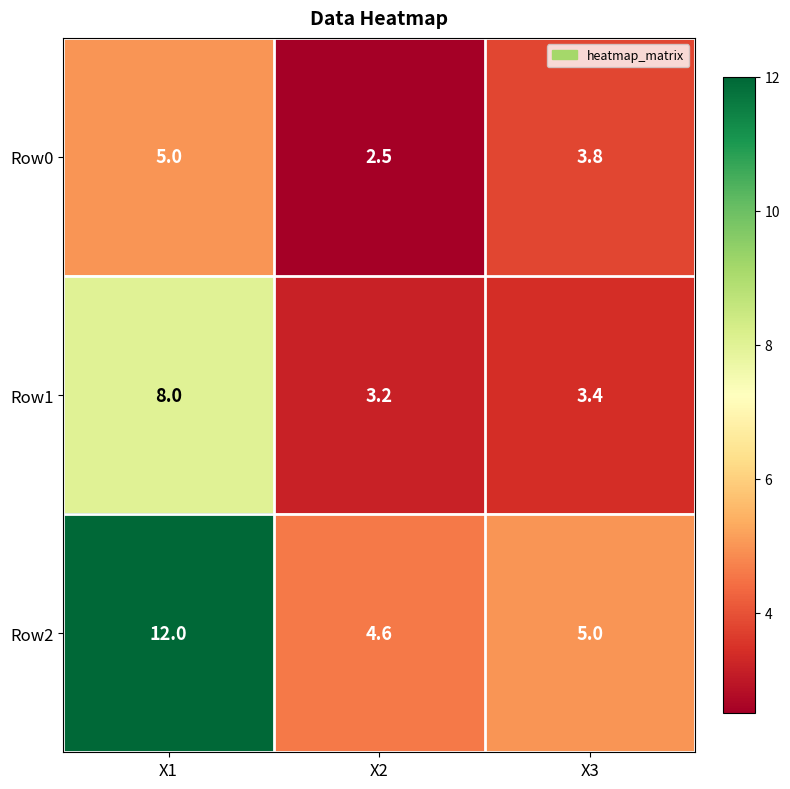

What is the total value across all series at X1?

25.0